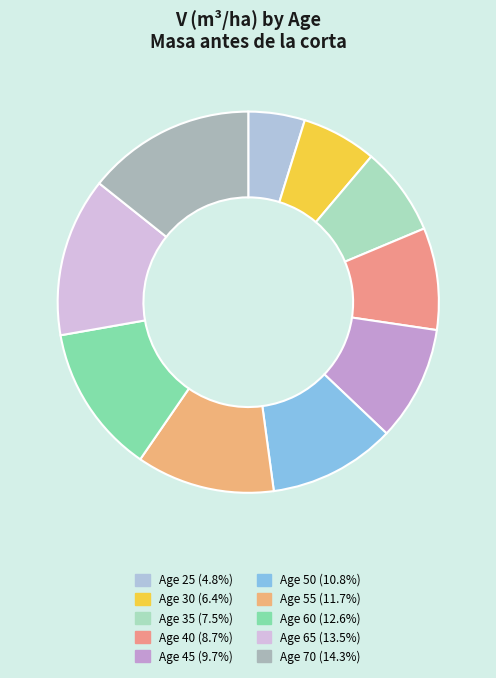

How many segments does this pie chart have?

10